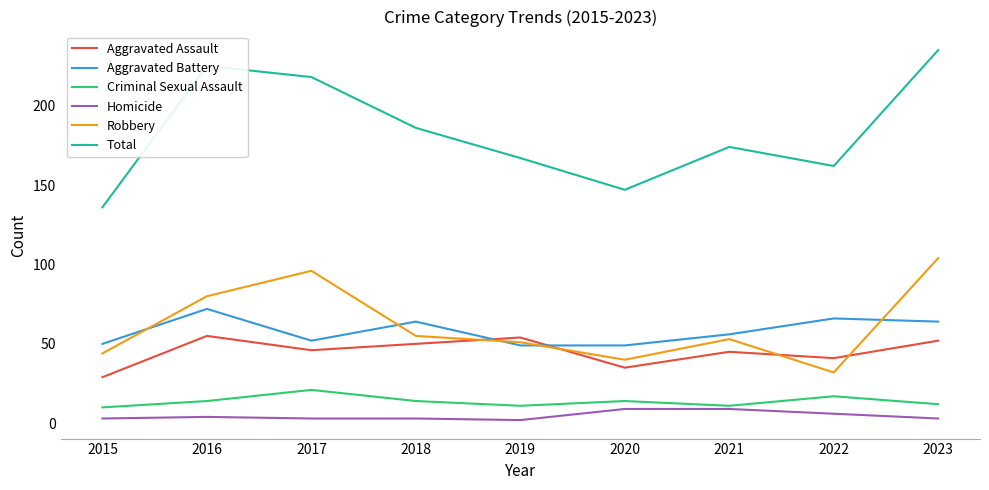

Which series ends up on top after the final intersection of Aggravated Battery and Aggravated Assault?

Aggravated Battery